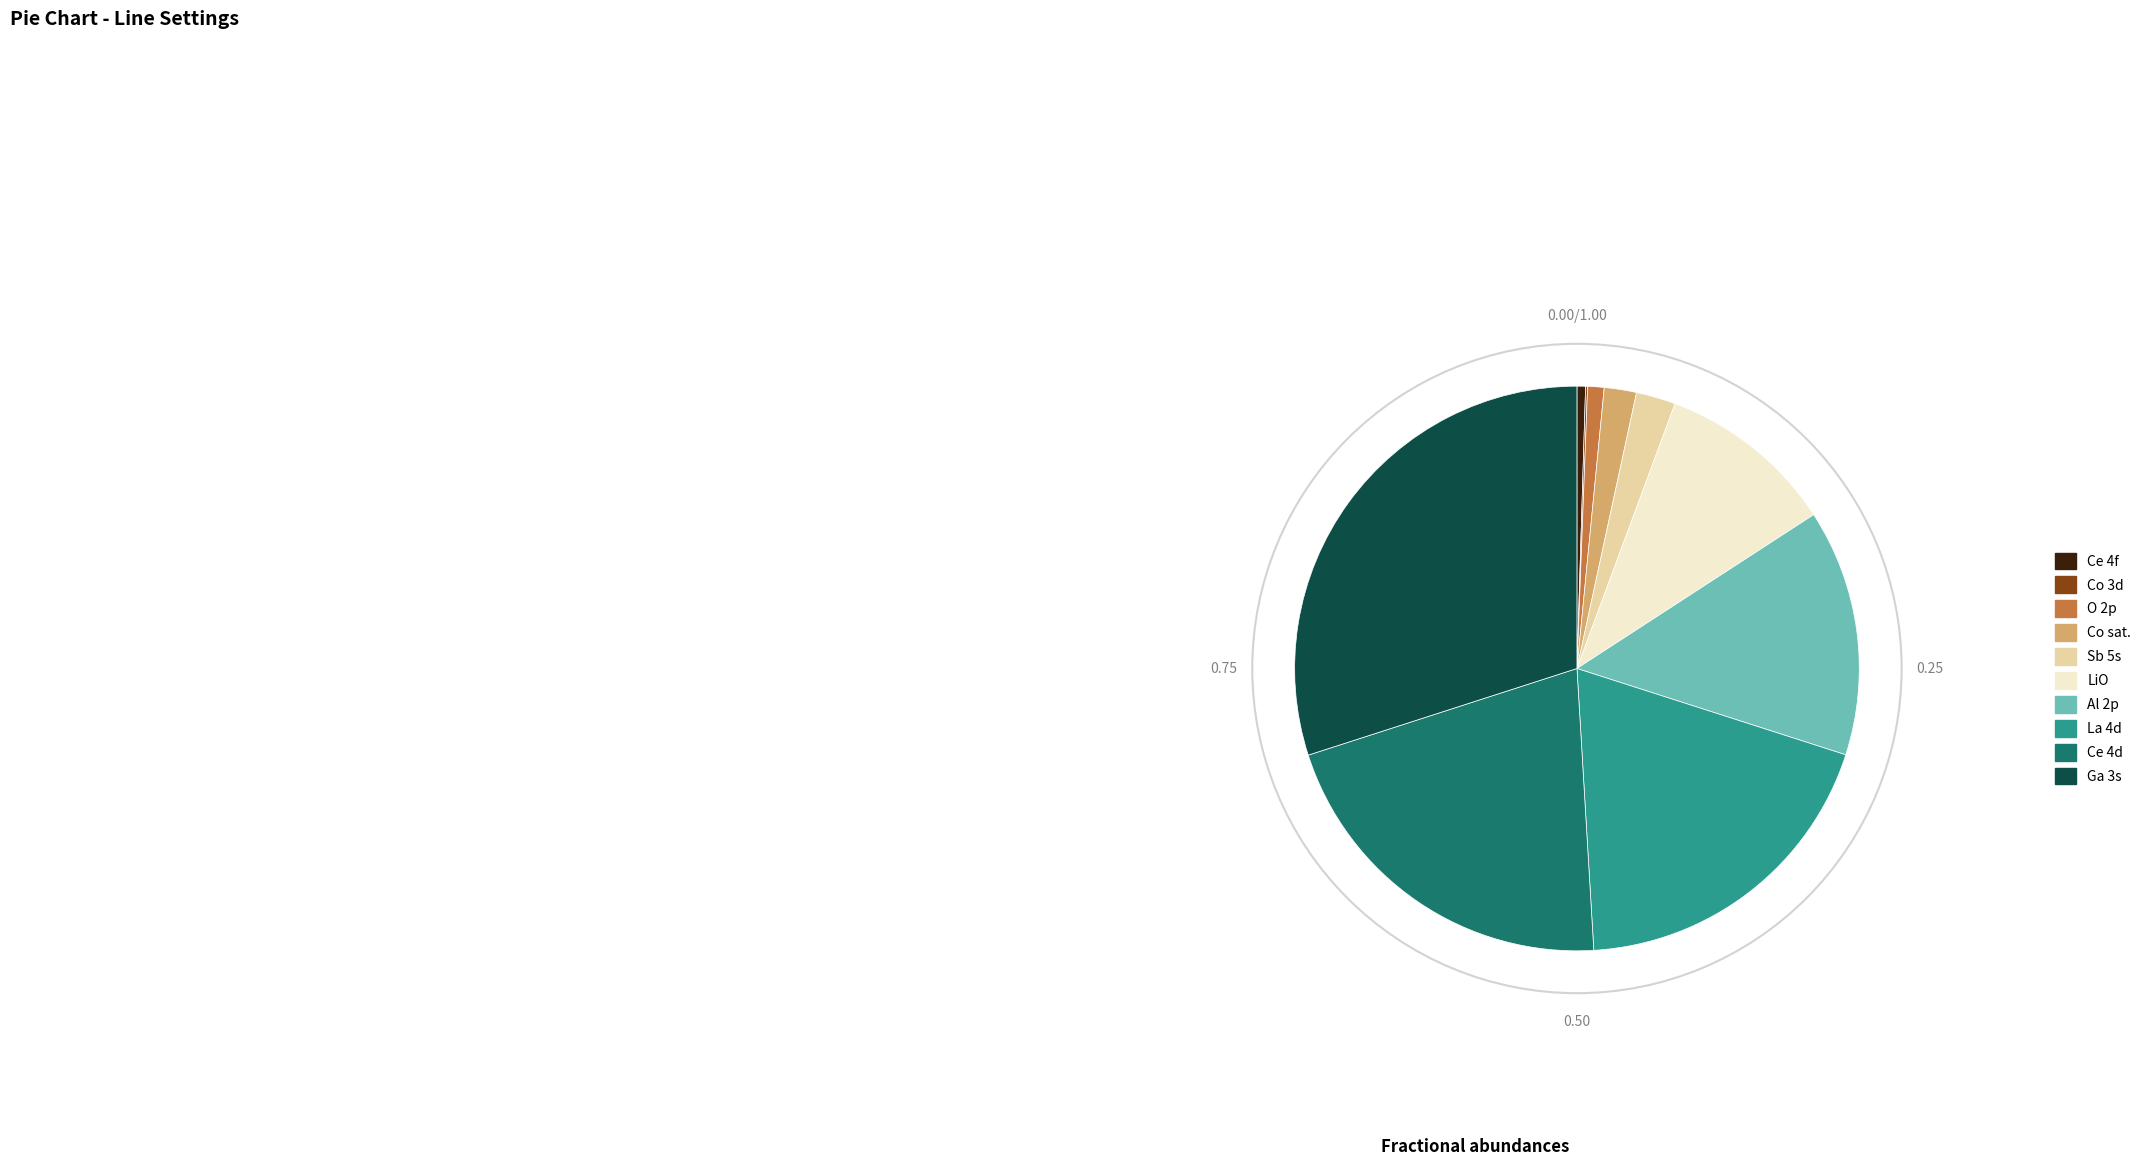

Do Al 2p and O 2p together represent more than half of the pie?

No